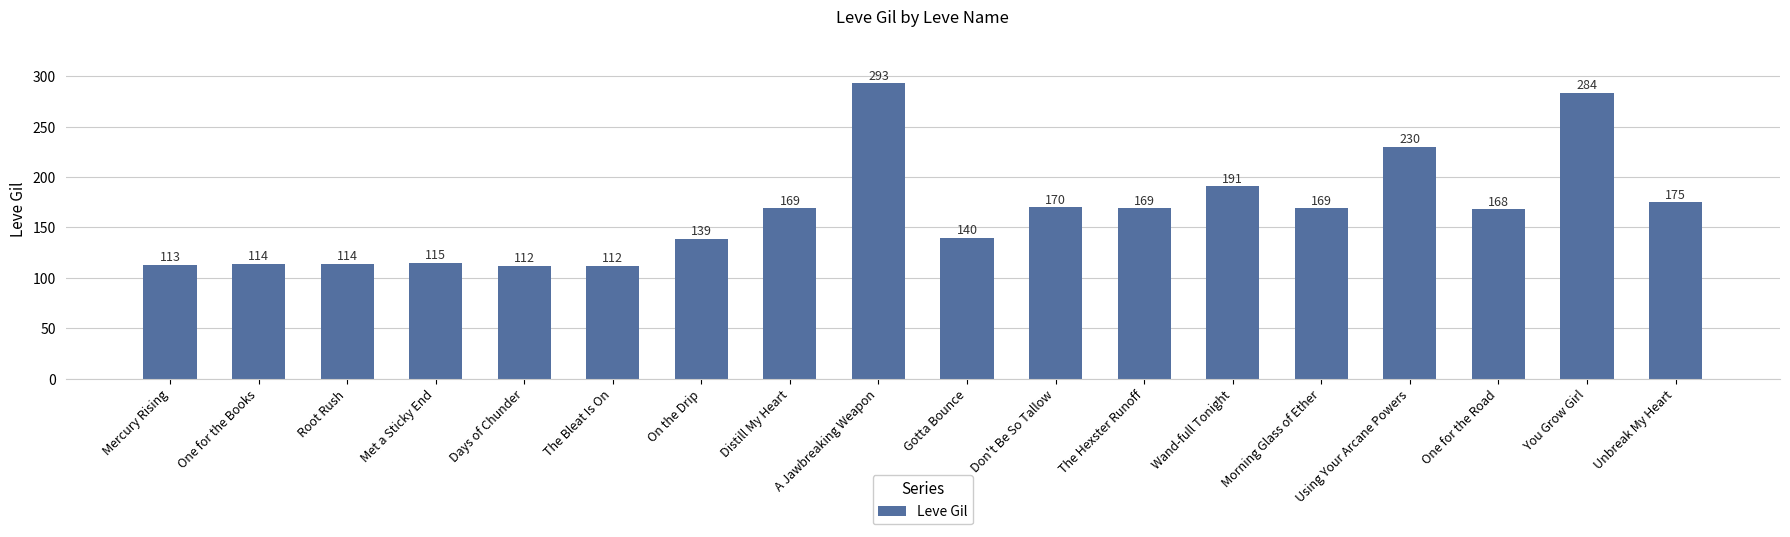

True or false: the data shows 101 at A Jawbreaking Weapon.

False